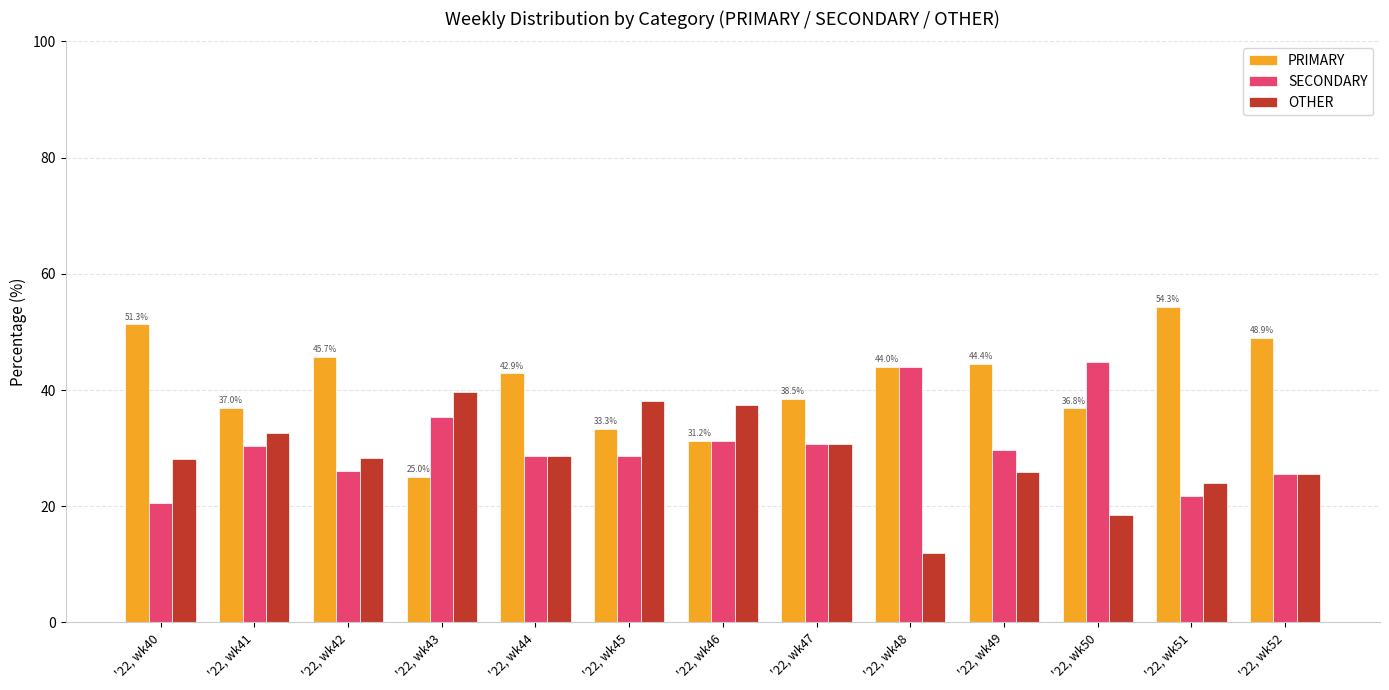

What are all the series names shown in the legend?

PRIMARY, SECONDARY, OTHER